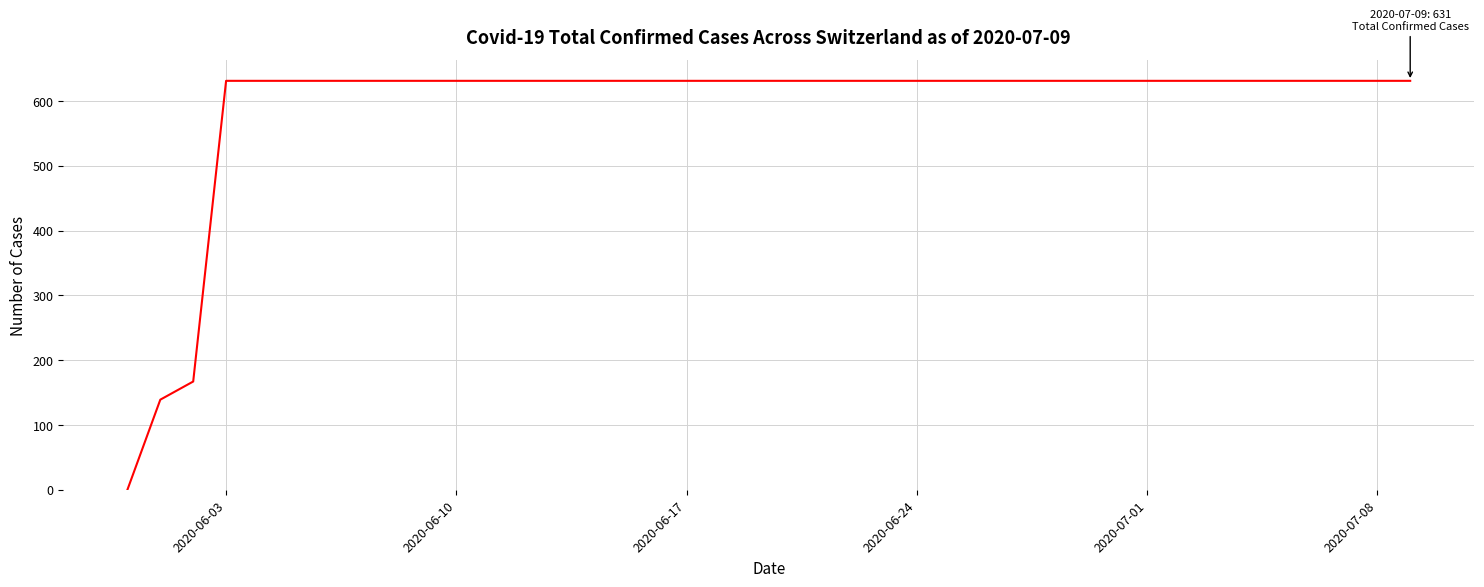

What is the maximum value shown in the chart?

631